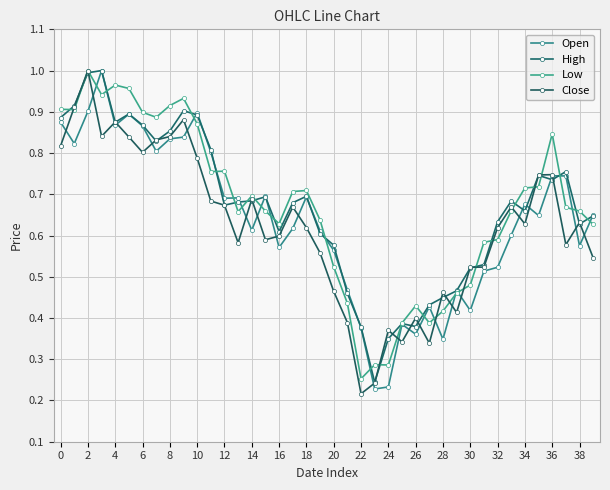

Reading right to left, transcribe all the data shown in this chart.

Open: 0.7	0.6	0.7	0.7	0.6	0.7	0.6	0.5	0.5	0.4	0.5	0.3	0.4	0.4	0.4	0.2	0.2	0.4	0.5	0.6	0.6	0.7	0.6	0.6	0.7	0.6	0.7	0.7	0.8	0.9	0.8	0.8	0.8	0.9	0.9	0.9	1.0	0.9	0.8	0.9
High: 0.6	0.6	0.8	0.7	0.7	0.7	0.7	0.6	0.5	0.5	0.5	0.4	0.4	0.4	0.4	0.3	0.2	0.4	0.5	0.6	0.6	0.7	0.7	0.6	0.7	0.7	0.7	0.7	0.8	0.9	0.9	0.9	0.8	0.9	0.9	0.9	1.0	1.0	0.9	0.9
Low: 0.6	0.7	0.7	0.8	0.7	0.7	0.7	0.6	0.6	0.5	0.5	0.4	0.4	0.4	0.4	0.3	0.3	0.3	0.4	0.5	0.6	0.7	0.7	0.6	0.7	0.7	0.7	0.8	0.8	0.9	0.9	0.9	0.9	0.9	1.0	1.0	0.9	1.0	0.9	0.9
Close: 0.5	0.6	0.6	0.7	0.7	0.6	0.7	0.6	0.5	0.5	0.4	0.5	0.3	0.4	0.3	0.4	0.2	0.2	0.4	0.5	0.6	0.6	0.7	0.6	0.6	0.7	0.6	0.7	0.7	0.8	0.9	0.8	0.8	0.8	0.8	0.9	0.8	1.0	0.9	0.8